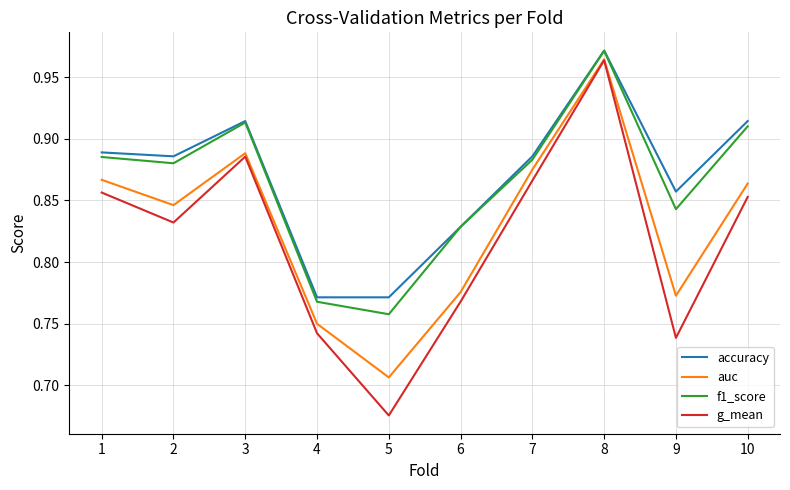

Between 8 and 10, which series saw the biggest shift?

g_mean